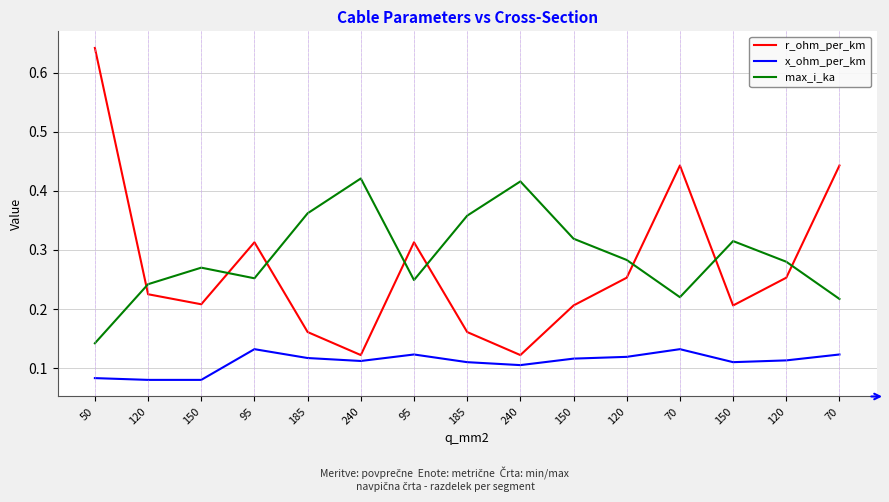

Reading right to left, transcribe all the data shown in this chart.

r_ohm_per_km: 0.4	0.3	0.2	0.4	0.3	0.2	0.1	0.2	0.3	0.1	0.2	0.3	0.2	0.2	0.6
x_ohm_per_km: 0.1	0.1	0.1	0.1	0.1	0.1	0.1	0.1	0.1	0.1	0.1	0.1	0.1	0.1	0.1
max_i_ka: 0.2	0.3	0.3	0.2	0.3	0.3	0.4	0.4	0.2	0.4	0.4	0.3	0.3	0.2	0.1